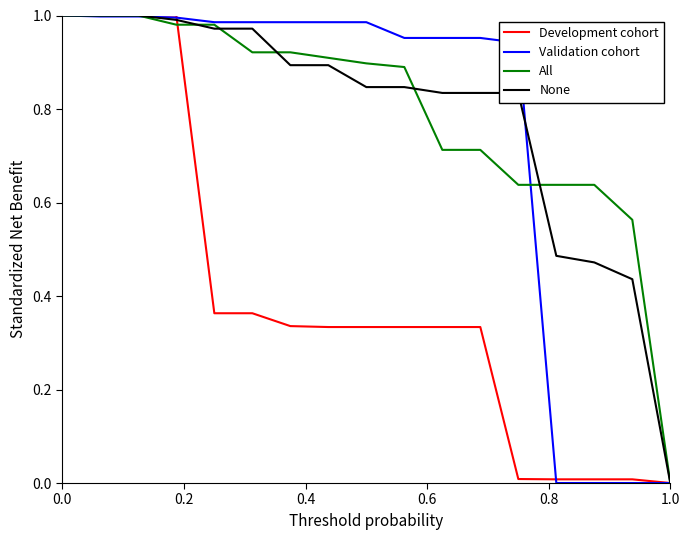

The value of Validation cohort at 1.0 is -0.5. True or false?

False